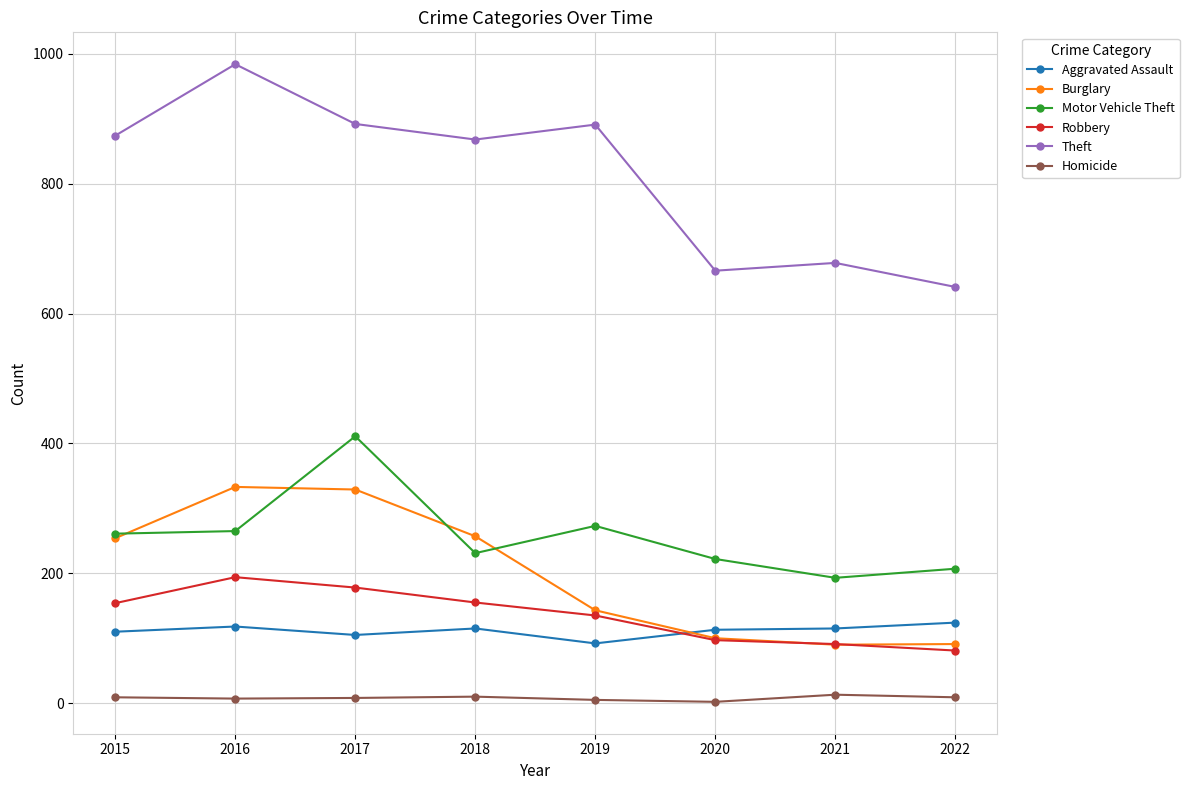

What is the value of the Homicide point at the 7th from the left?

13